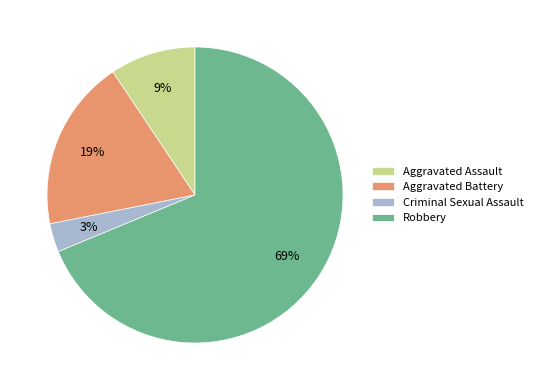

What percentage is the Aggravated Battery slice, to the nearest percent?

19%